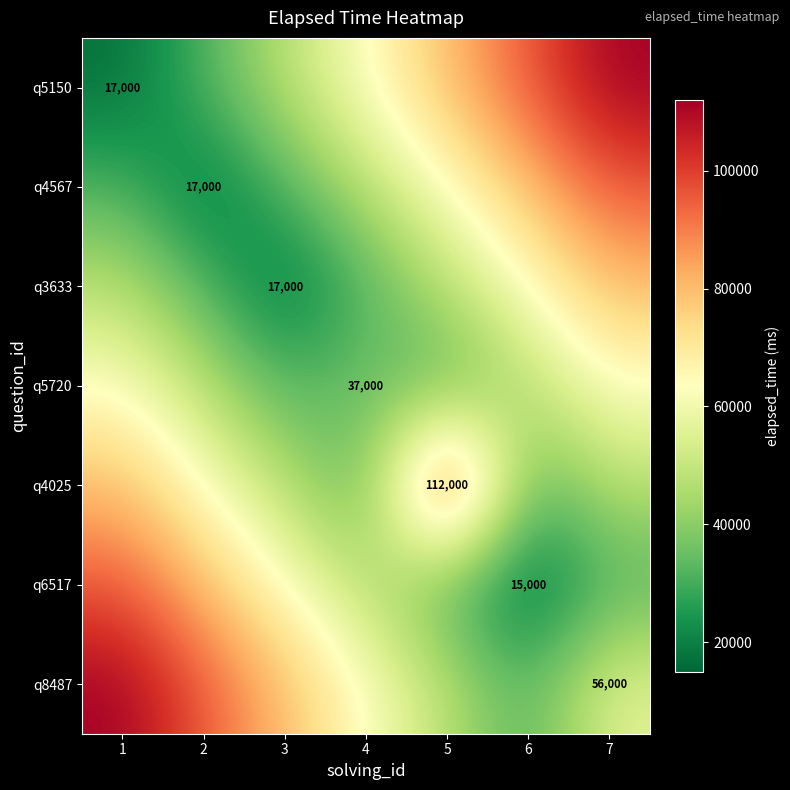

Count the number of categories in the chart.

7